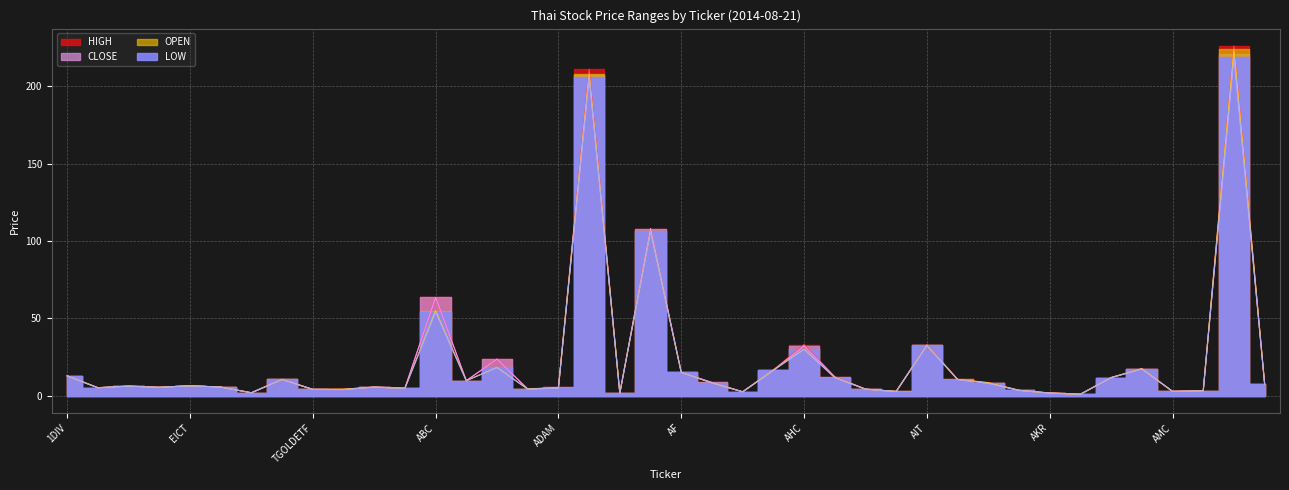

What is the value of the LOW point at the 26th from the left?

11.6